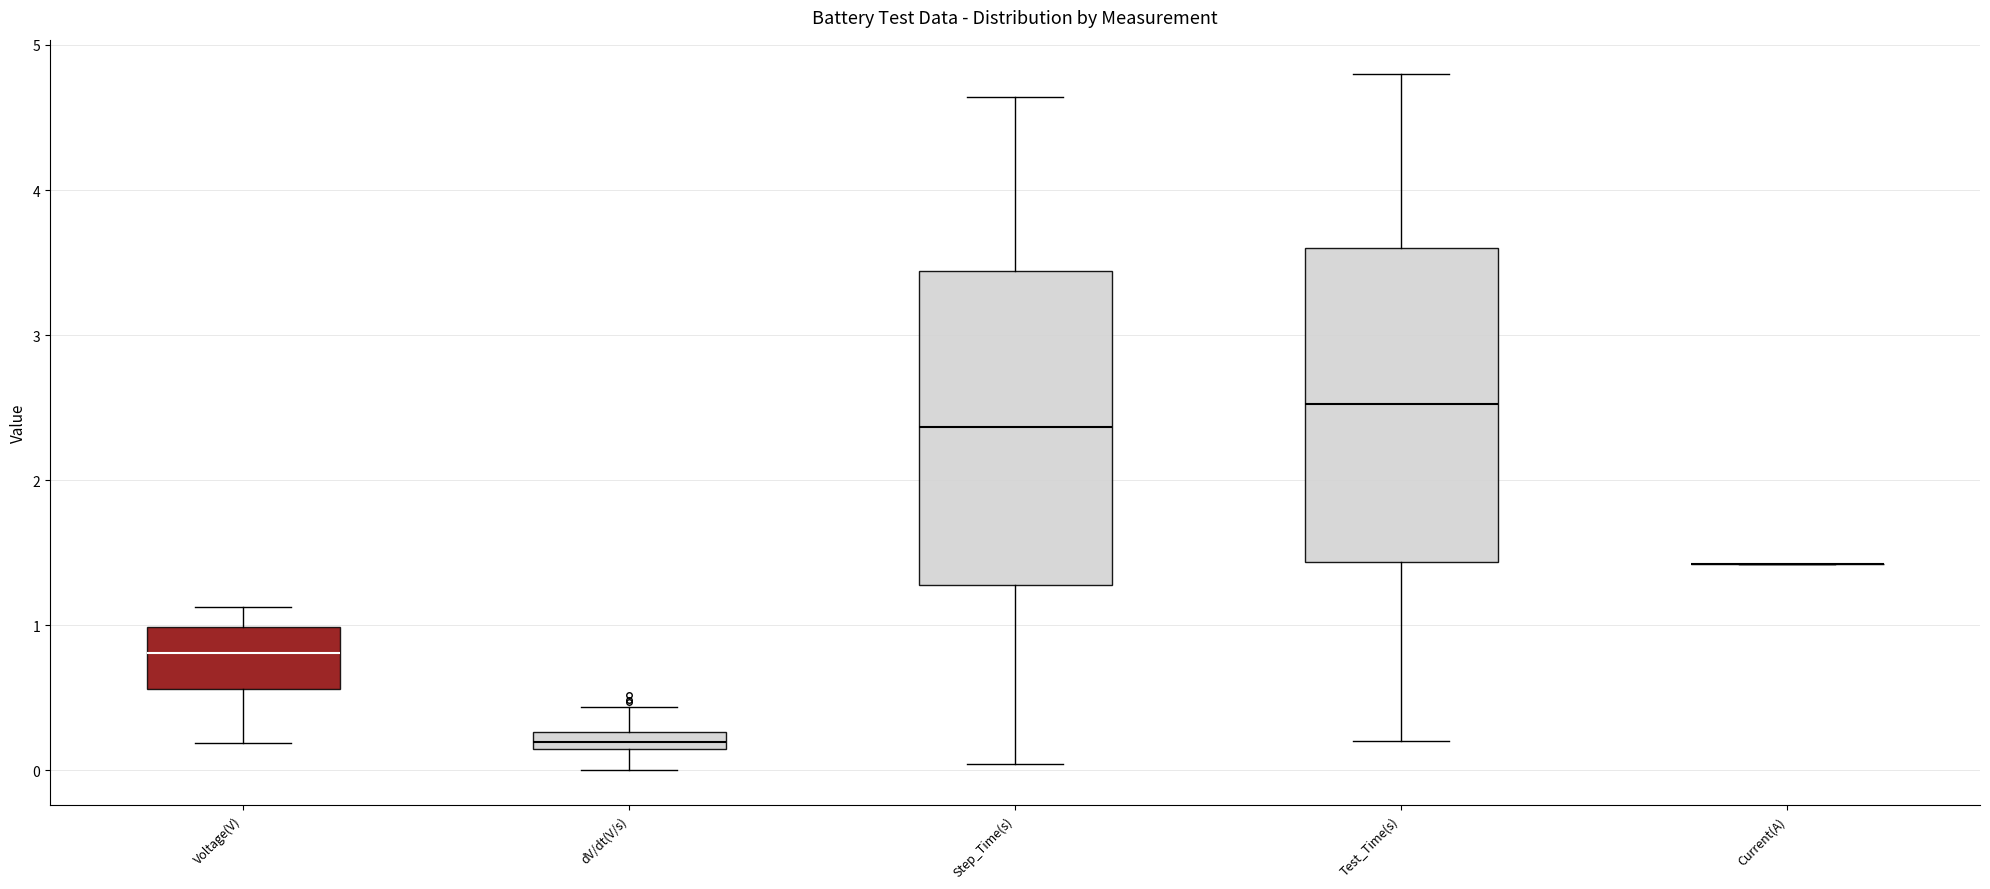

Where does the upper whisker of the box for Step_Time(s) end on the y-axis? The values are not printed on the chart, so give them approximately, as read against the axis.

4.6